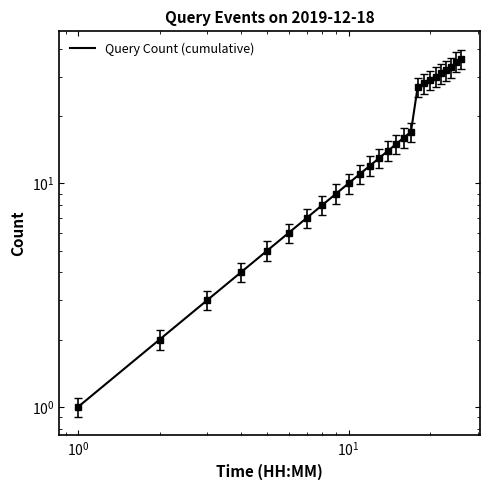

What position from the right is 9?

17